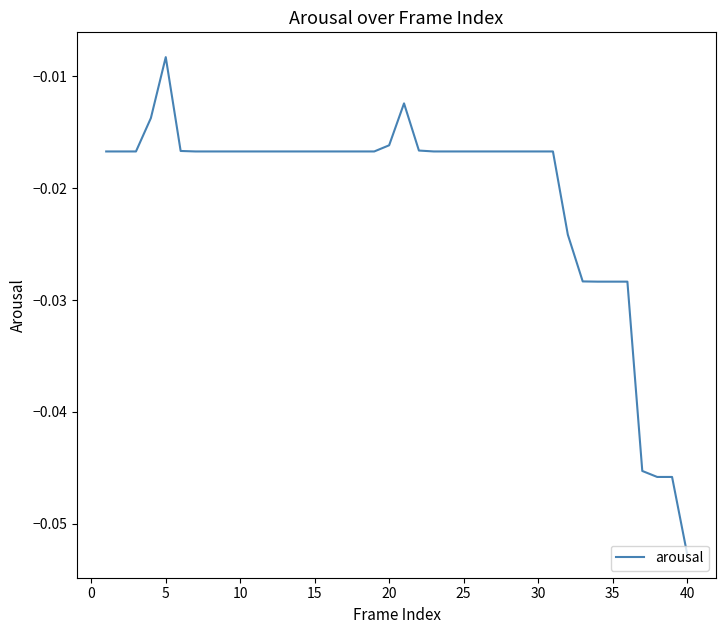

Is this an area chart (filled region under the line)?

No